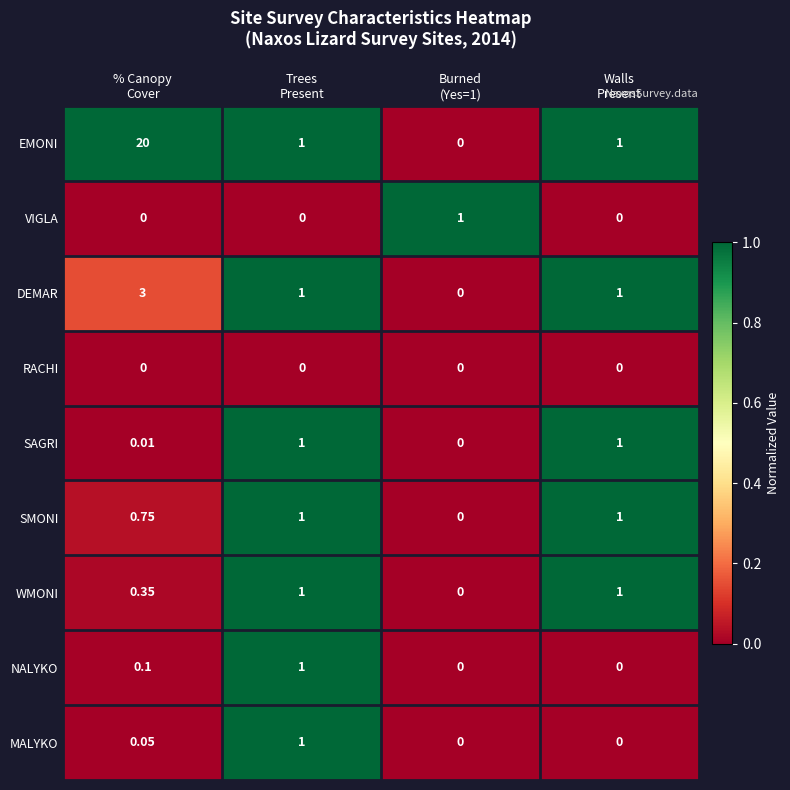

Count the number of data series in this chart.

9